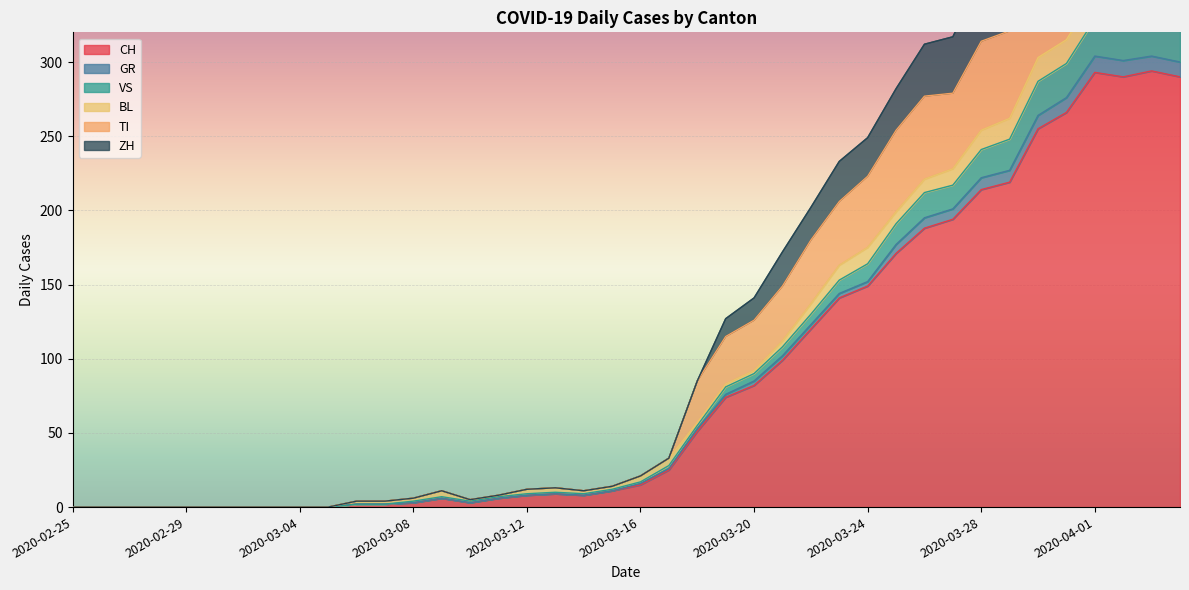

In CH, how many points are lower than both neighbors (excluding endpoints)?

3